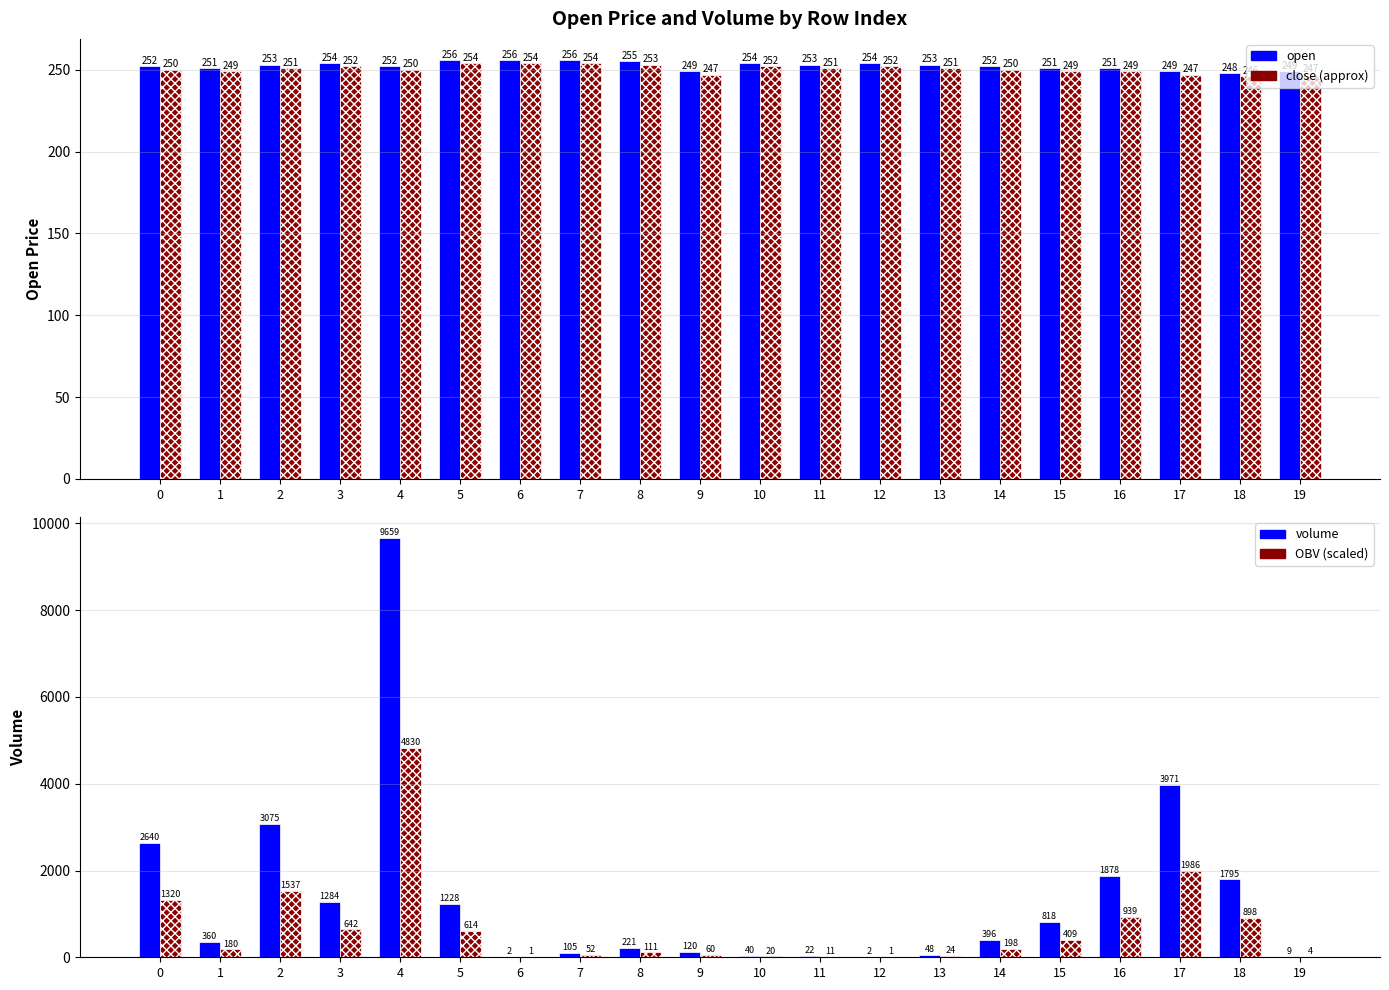

Reading right to left, extract all data points from this chart.

open: 19=249.0	18=248.0	17=249.0	16=251.0	15=251.0	14=252.0	13=253.0	12=254.0	11=253.0	10=254.0	9=249.0	8=255.0	7=256.0	6=256.0	5=256.0	4=252.0	3=254.0	2=253.0	1=251.0	0=252.0
close: 19=247.0	18=246.0	17=247.0	16=249.0	15=249.0	14=250.0	13=251.0	12=252.0	11=251.0	10=252.0	9=247.0	8=253.0	7=254.0	6=254.0	5=254.0	4=250.0	3=252.0	2=251.0	1=249.0	0=250.0
volume: 19=9.0	18=1795.4	17=3971.5	16=1878.0	15=818.2	14=395.8	13=48.5	12=2.0	11=22.0	10=40.0	9=120.0	8=221.5	7=104.5	6=2.0	5=1228.2	4=9659.1	3=1284.1	2=3074.7	1=360.0	0=2640.4
OBV (scaled): 19=4.5	18=897.7	17=1985.7	16=939.0	15=409.1	14=197.9	13=24.2	12=1.0	11=11.0	10=20.0	9=60.0	8=110.7	7=52.3	6=1.0	5=614.1	4=4829.5	3=642.0	2=1537.3	1=180.0	0=1320.2